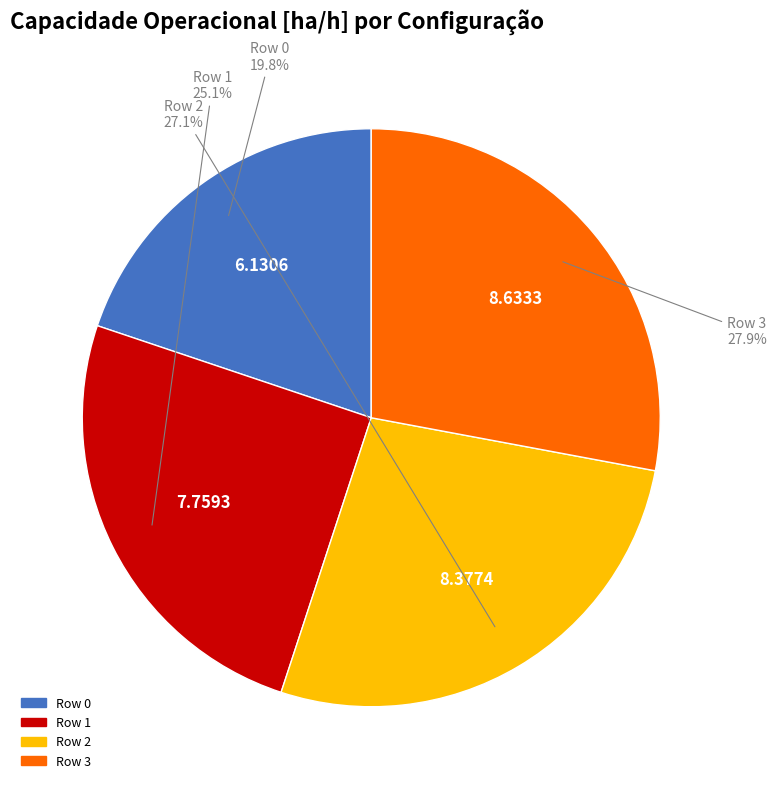

To the nearest percent, what is the average slice percentage?

25%